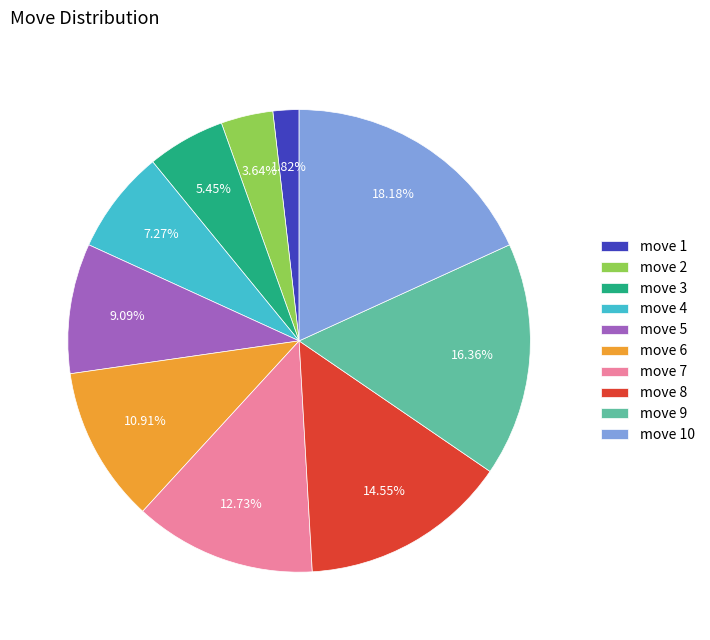

What is the largest slice in the pie chart?

move 10